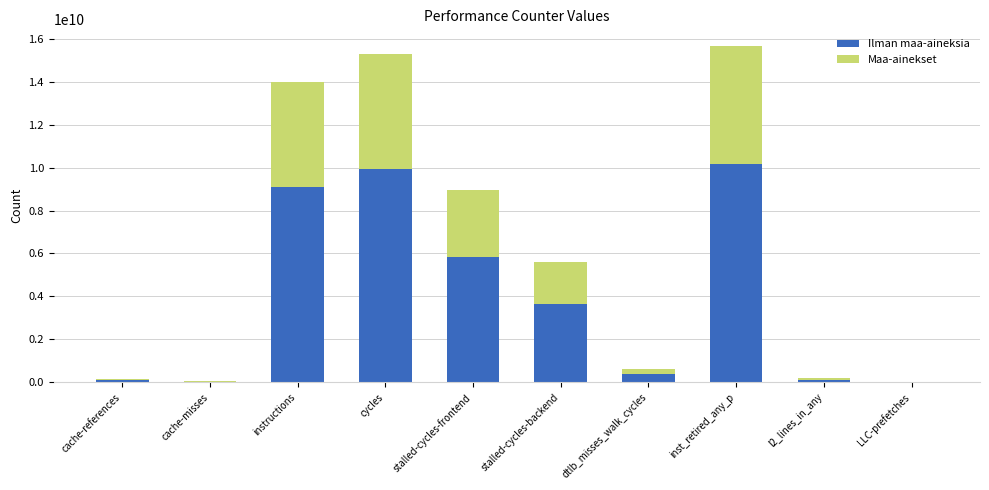

What is the sum of all Ilman maa-aineksia values?

39326107403.7